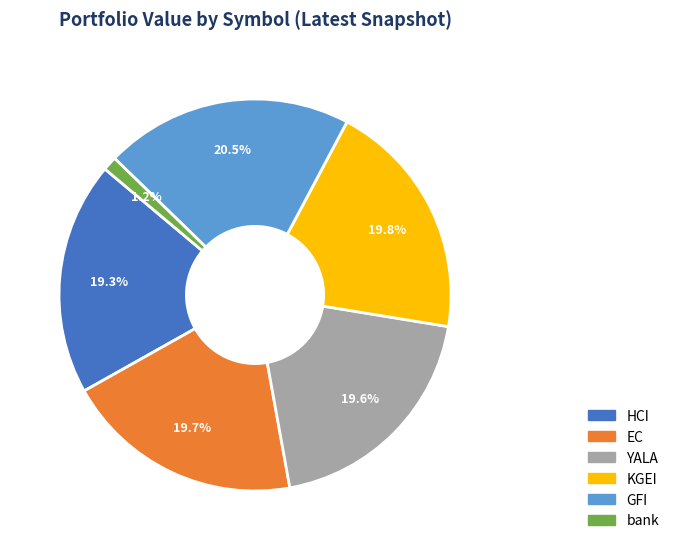

Which category has the smallest portion of the pie?

bank